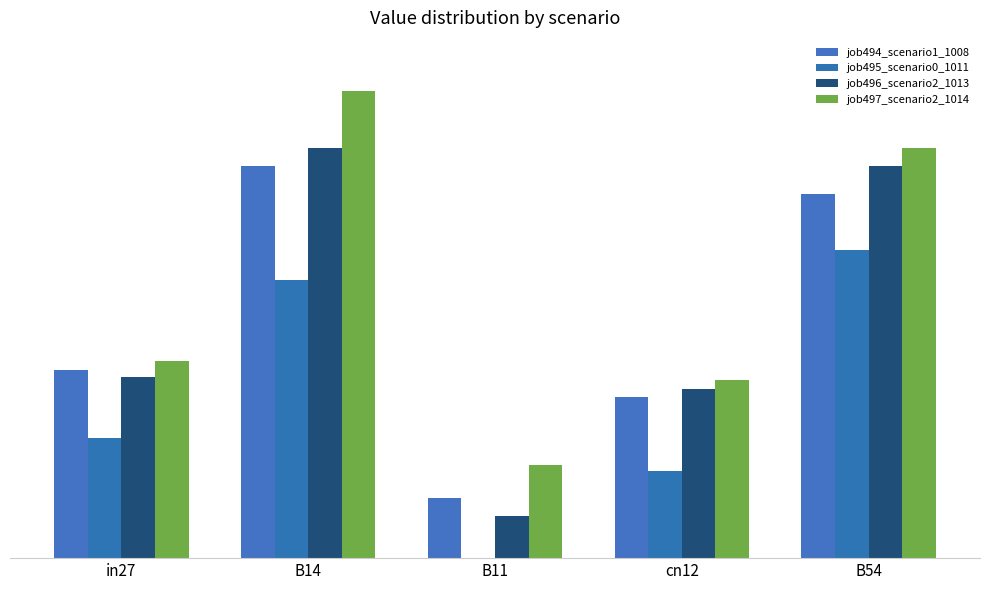

At which label is job494_scenario1_1008 closest to 0?

B11